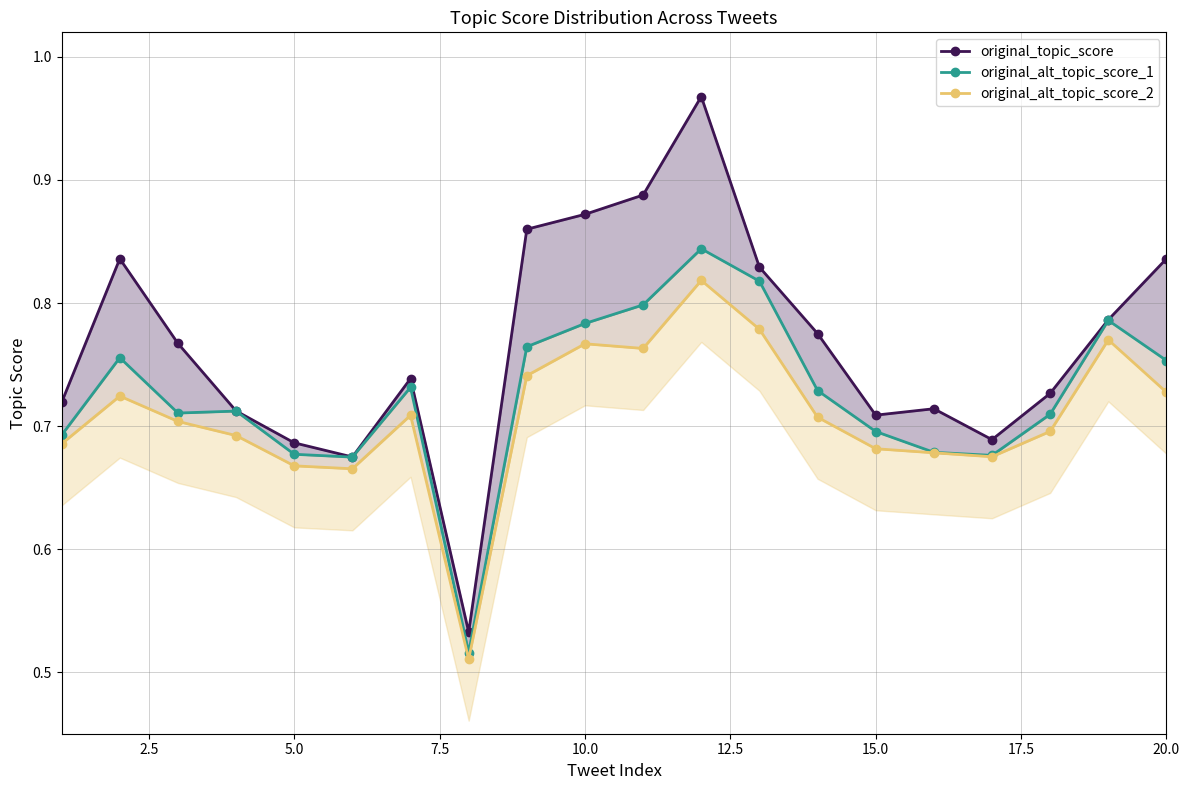

What is the value of the original_topic_score point at the 9th from the left?

0.9